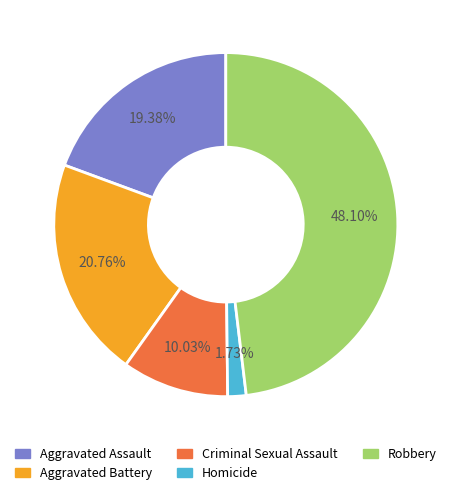

Does Aggravated Assault represent more than half of the total?

No